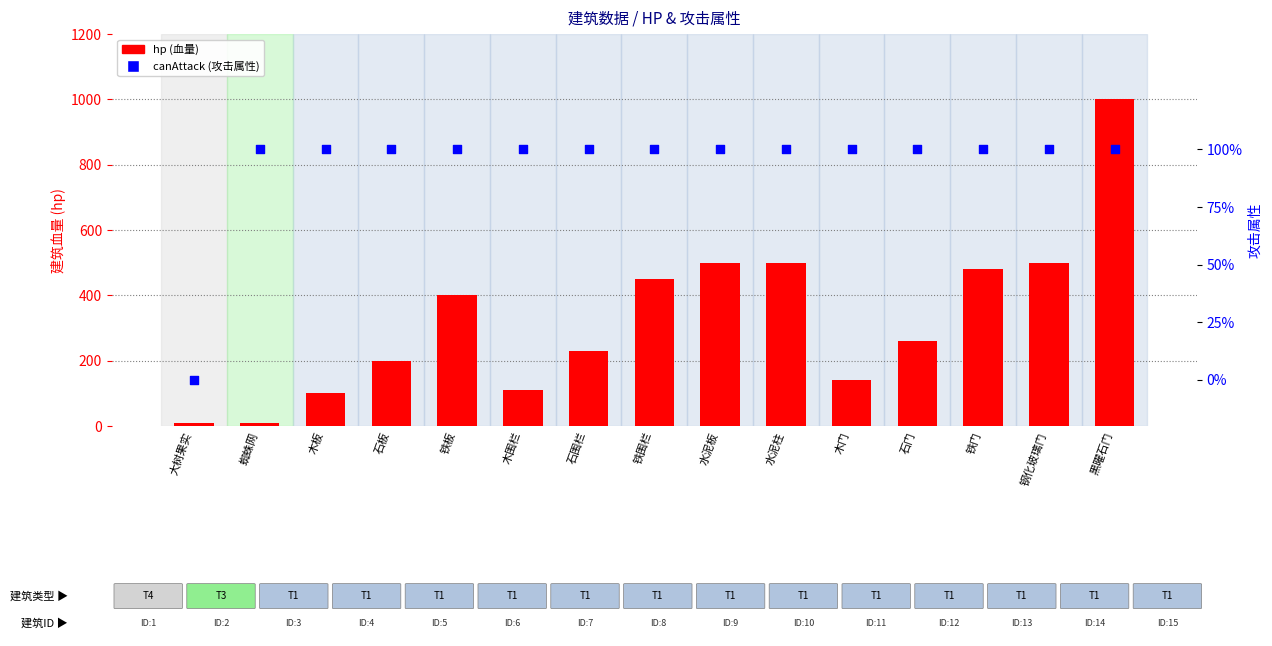

Which series has the largest total across all categories?

hp